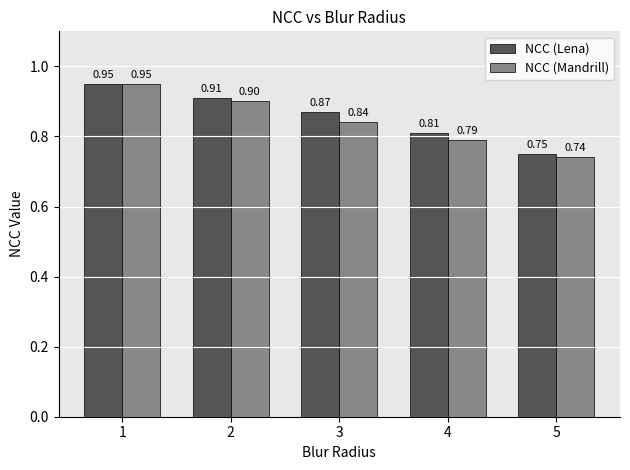

The value of NCC (Mandrill) at 5 is 0.3. True or false?

False